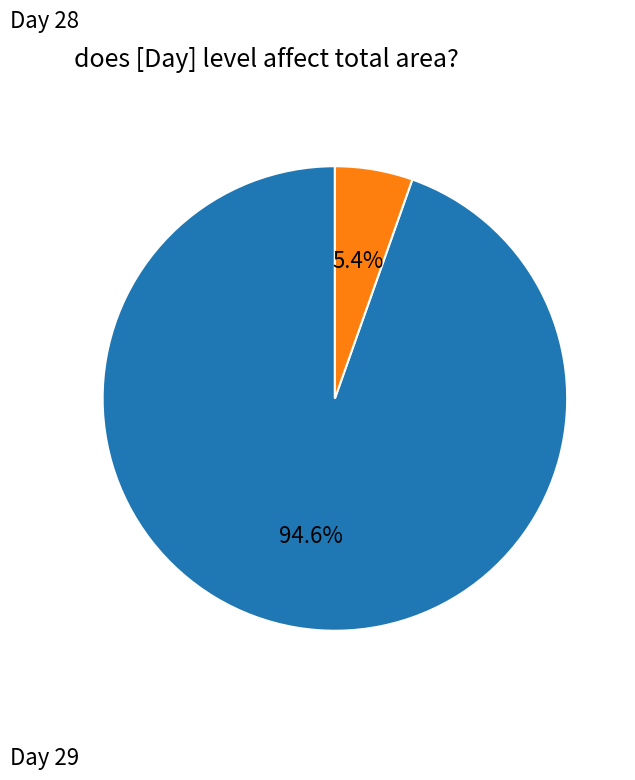

Between Day 28 and Day 29, which is larger?

Day 28